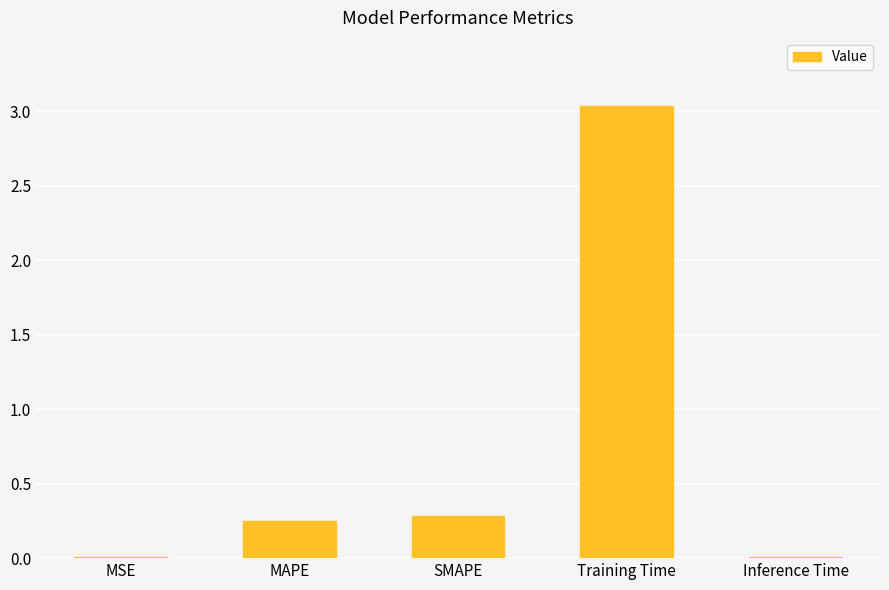

True or false: the data shows 0.3 at SMAPE.

True